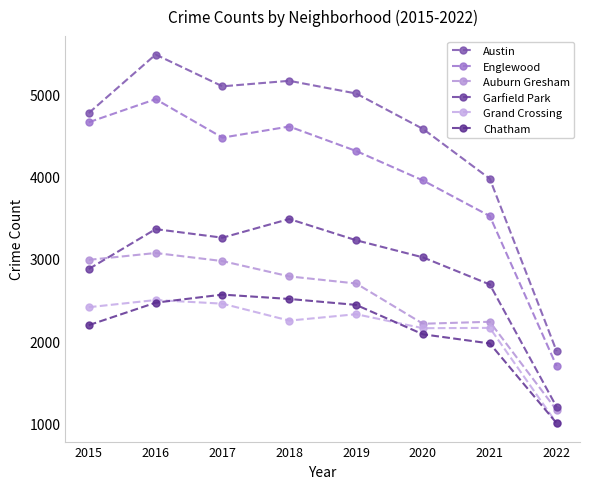

Is it true that Garfield Park equals 5780 at 2017?

False